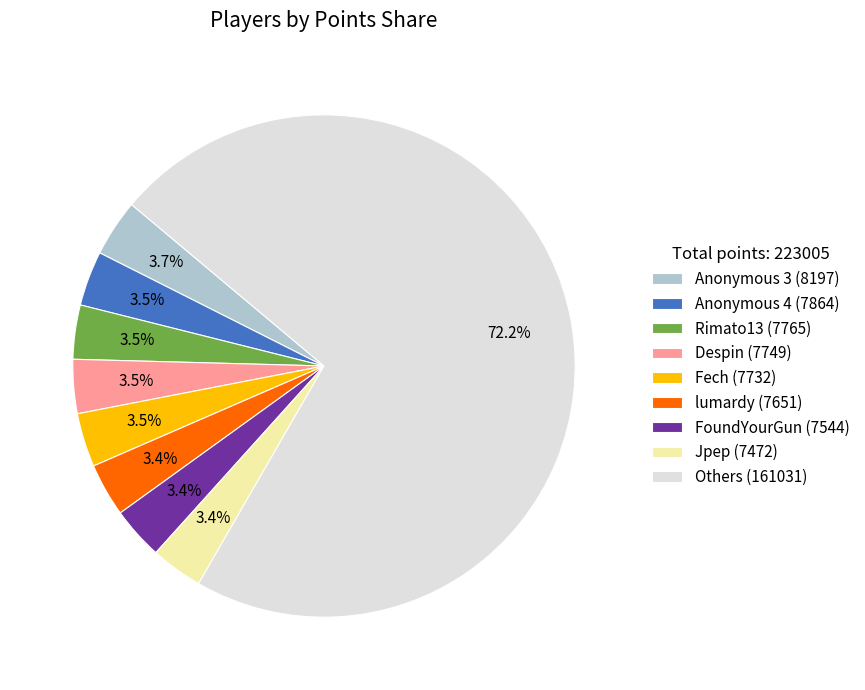

What is the largest slice in the pie chart?

Others (161031)